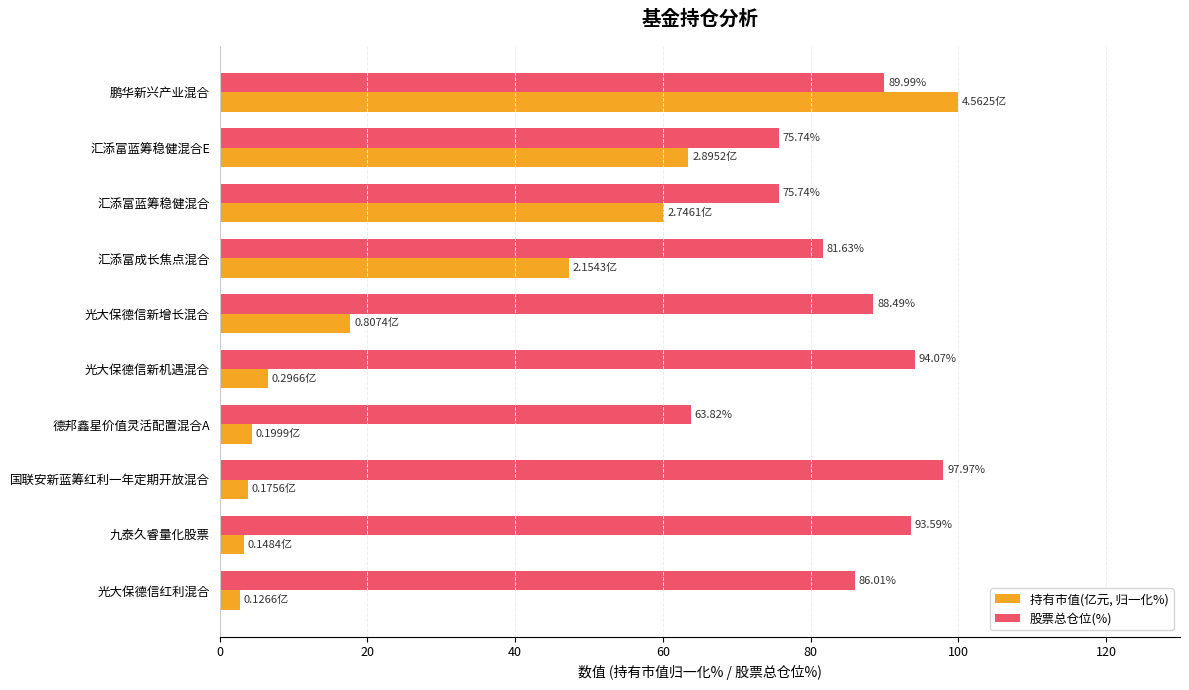

Which series has the largest total across all categories?

股票总仓位(%)